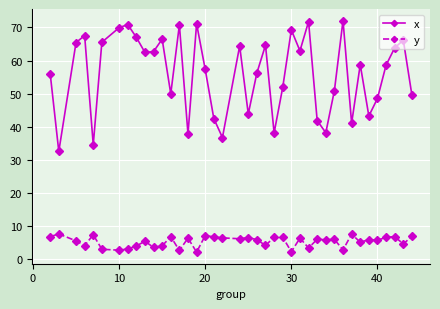

True or false: y has more than 0 points higher than both neighbors.

True